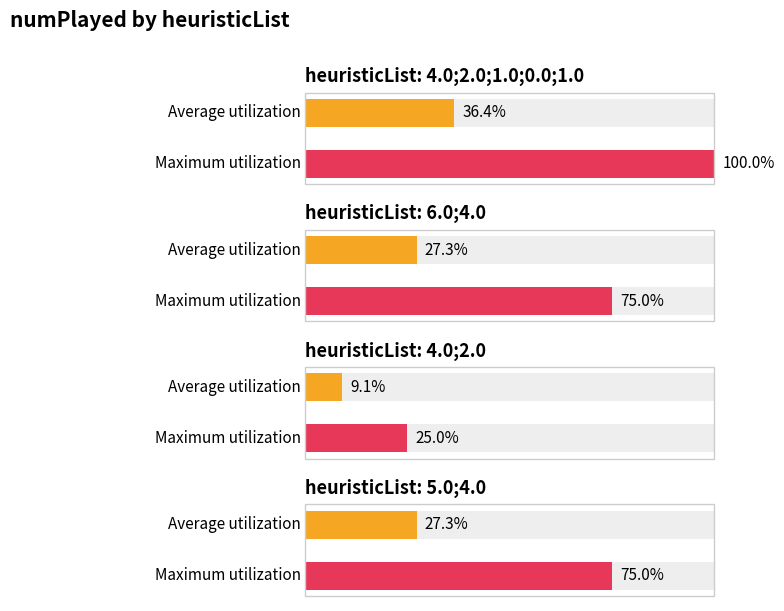

Is it true that the value at 4.0;2.0 is 1?

False